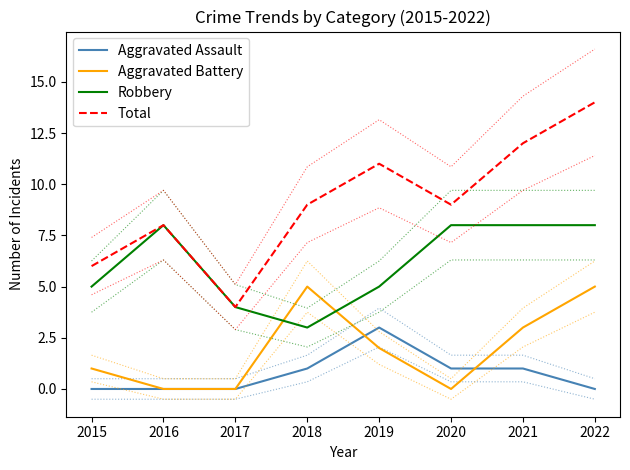

At which category does Aggravated Battery reach its first local peak?

2018